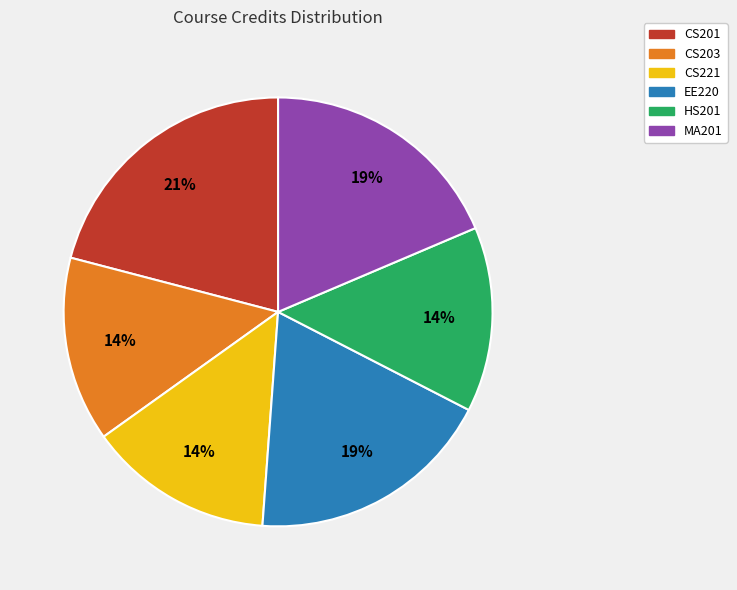

Approximately how many times larger is the value at CS203 compared to CS201?

0.7